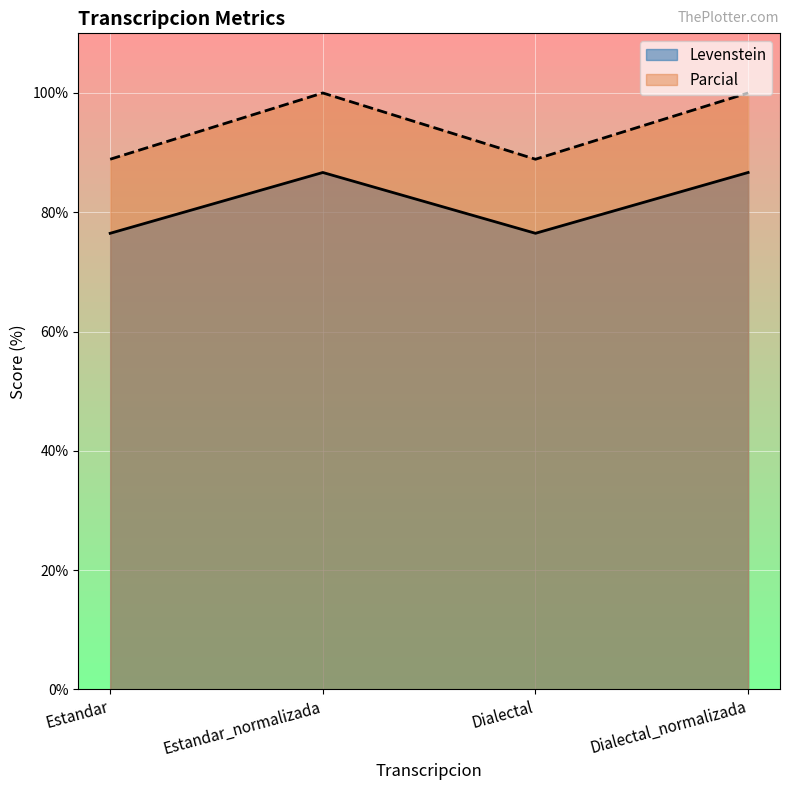

Where is the first local minimum for Levenstein?

Dialectal